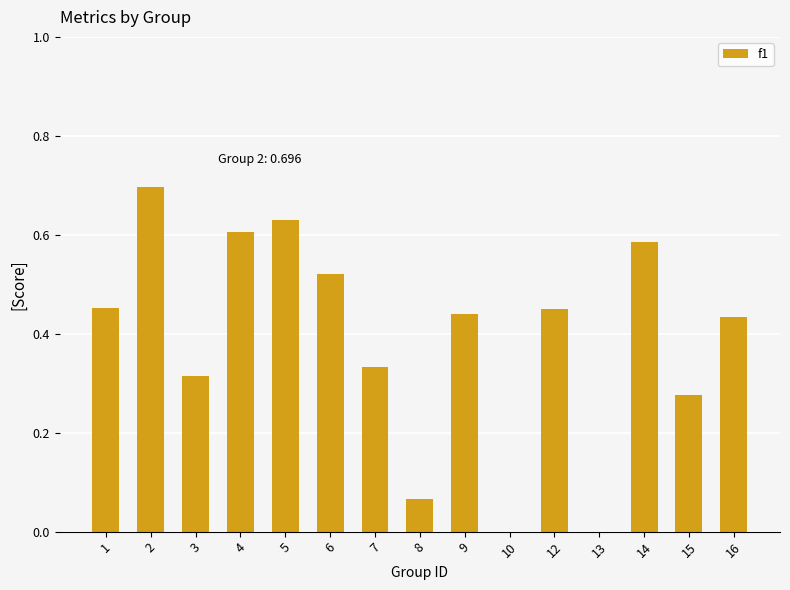

What is the change in value from 7 to 10?

-0.3